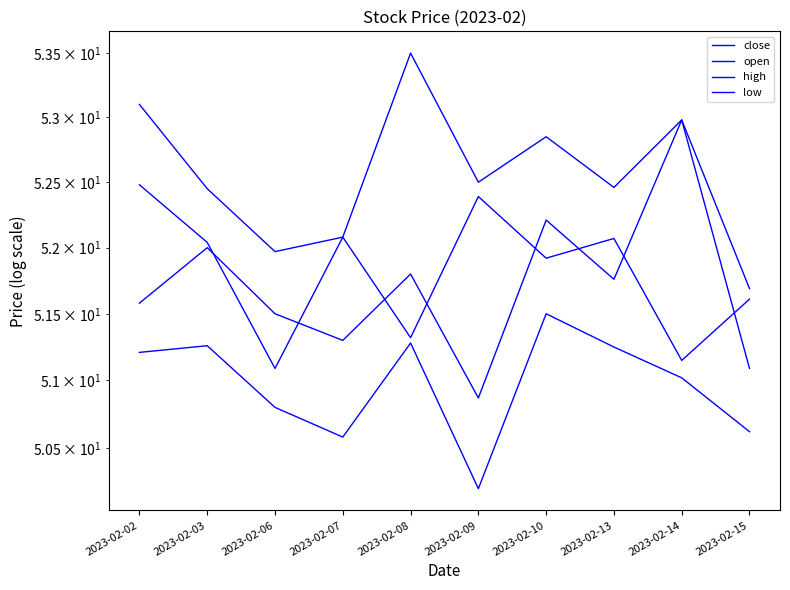

What is the value of the close point at the 5th from the left?

51.3